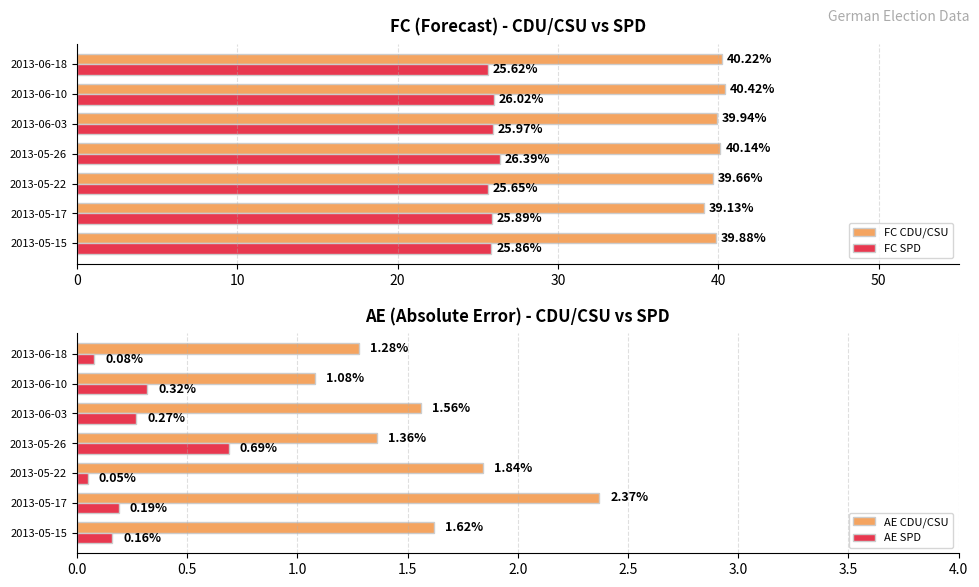

Is the value of FC CDU/CSU at 2013-06-03 greater than the value of FC SPD at 2013-05-15?

Yes